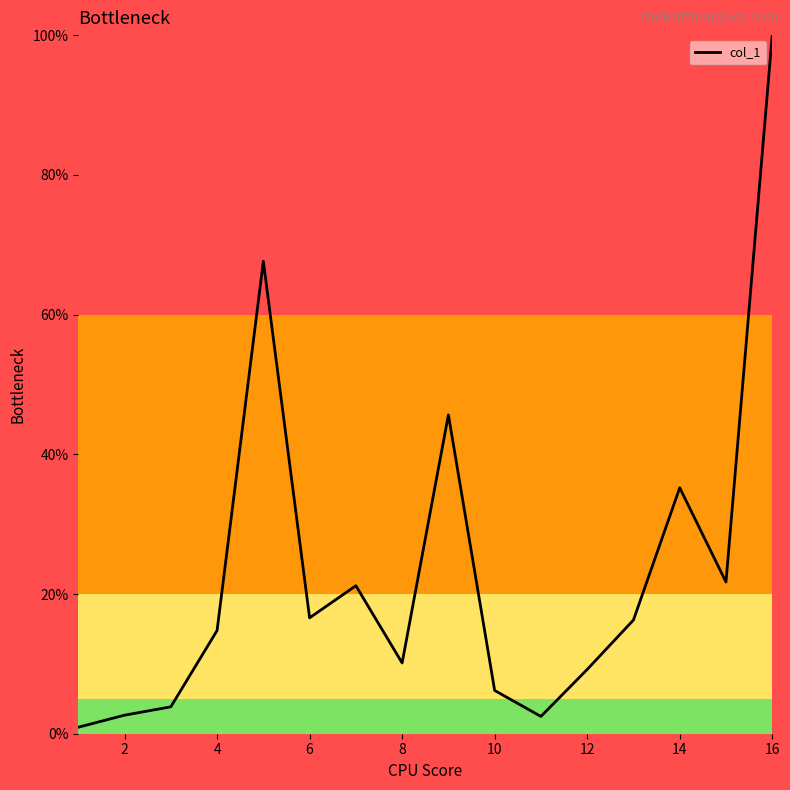

What is the maximum value shown in the chart?

100.0